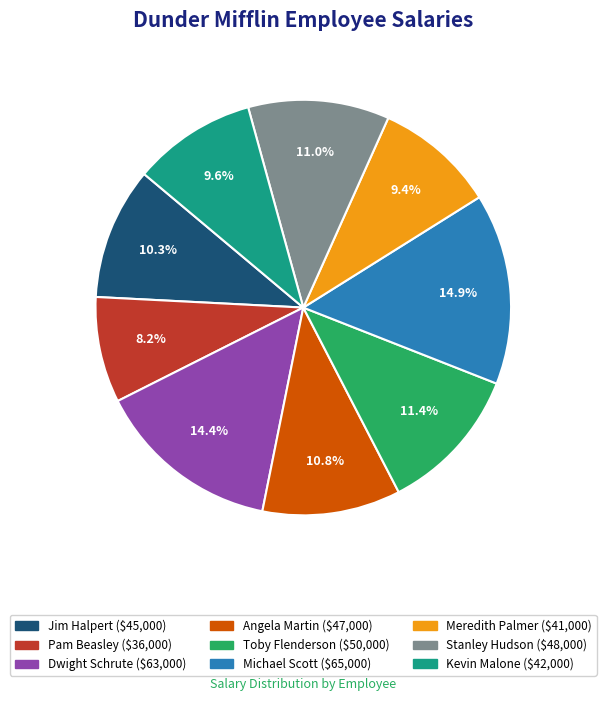

Which slice is the smallest?

Pam Beasley